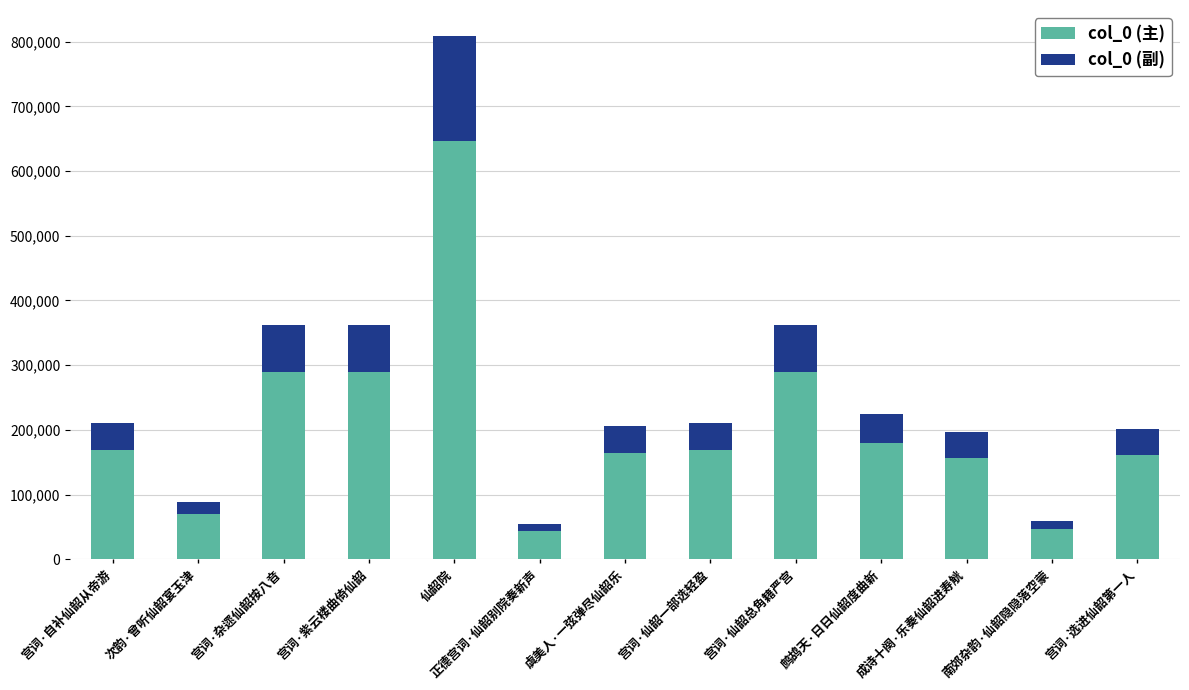

How many data points in col_0 (主) are less than 169072?

6